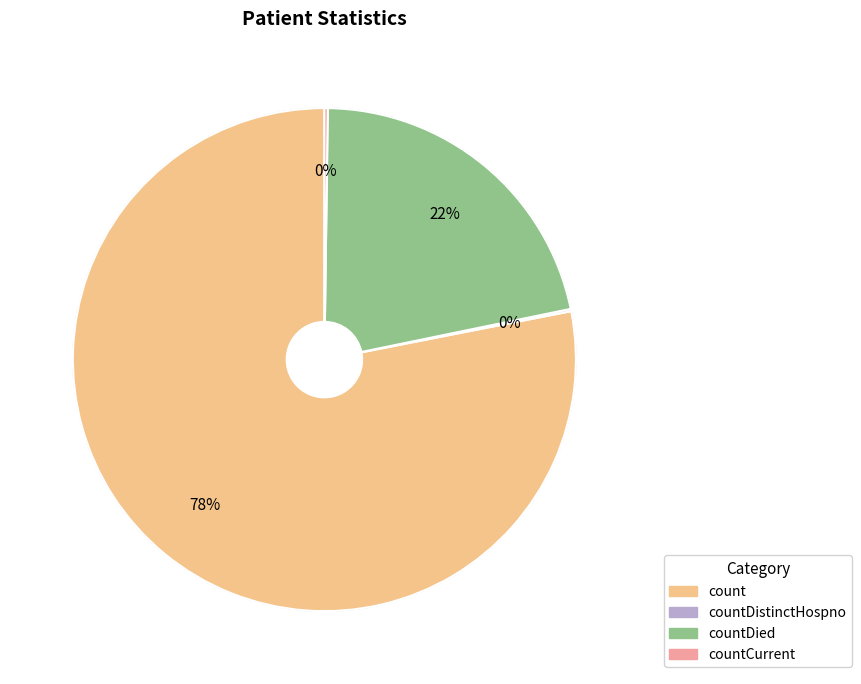

To the nearest percent, what is the difference between the largest and smallest slice percentages?

78%